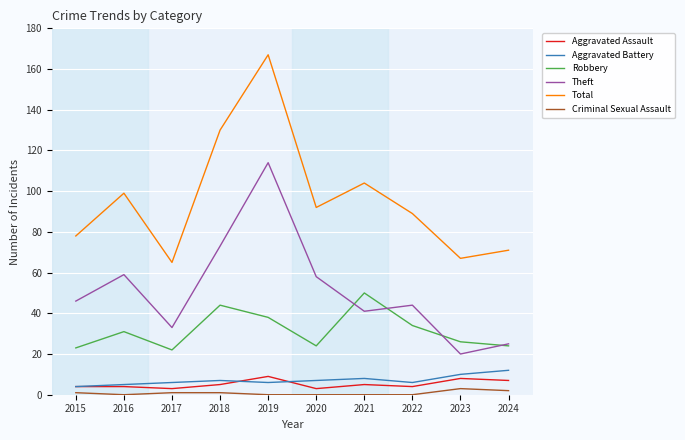

True or false: Total and Aggravated Assault intersect in this chart.

False